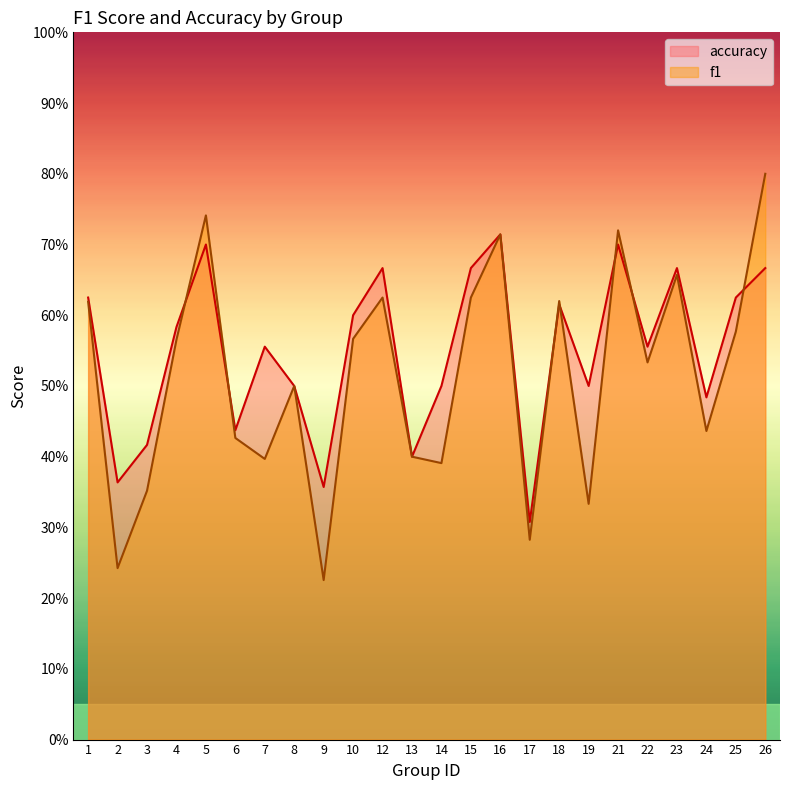

After their last crossing, which series has the higher values: accuracy or f1?

f1